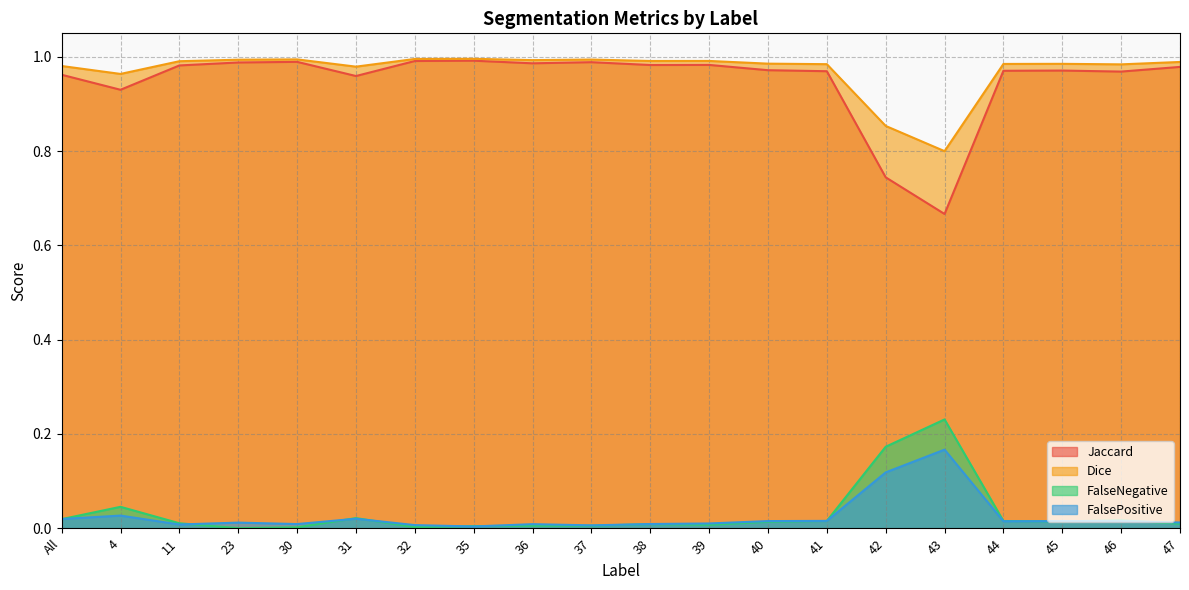

Which series has the widest spread of values?

Jaccard